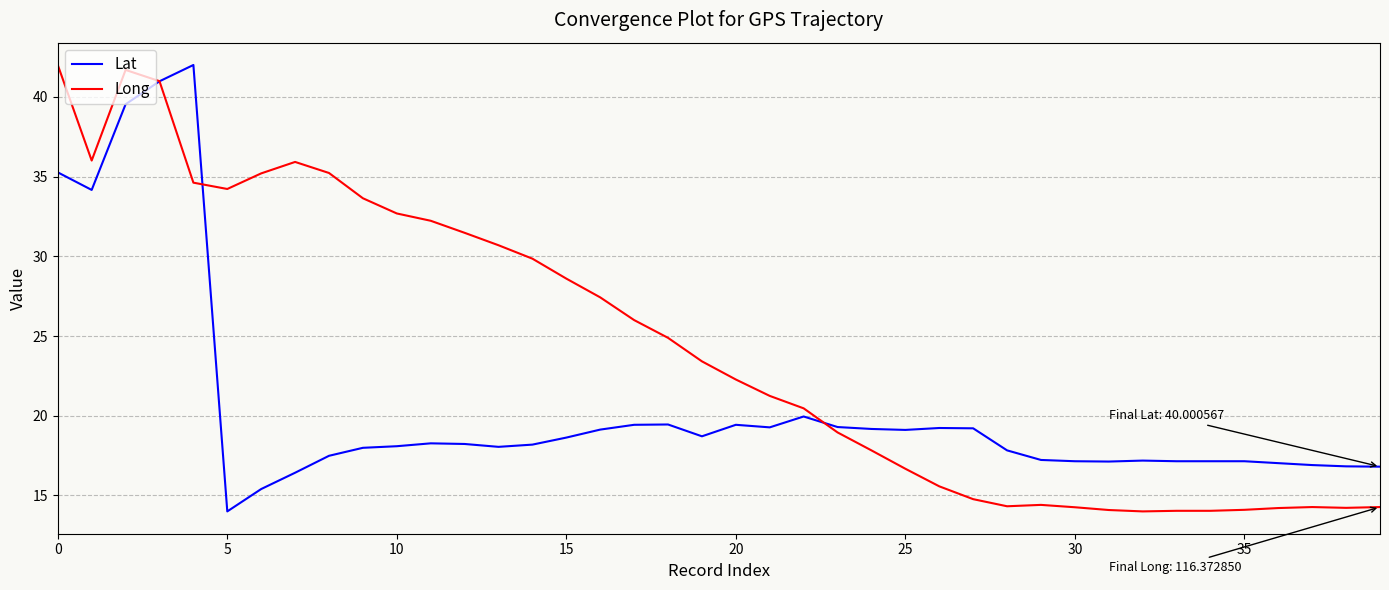

How many times do Long and Lat cross each other?

3